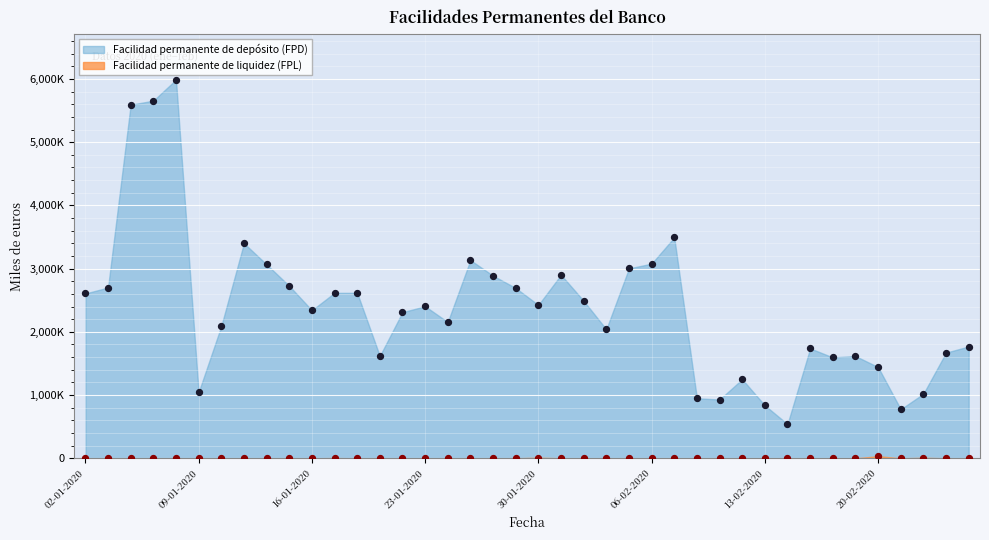

Is the value of Facilidad permanente de liquidez (FPL) at 14-01-2020 greater than the value of Facilidad permanente de depósito (FPD) at 14-01-2020?

No